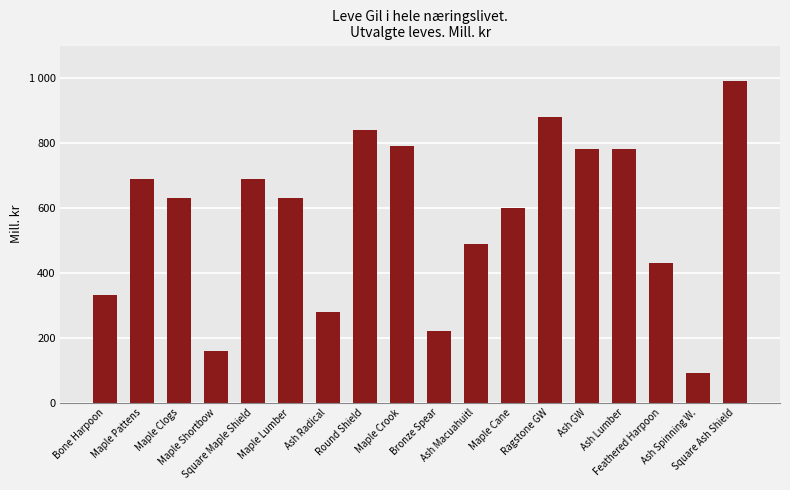

What is the greatest value displayed?

990